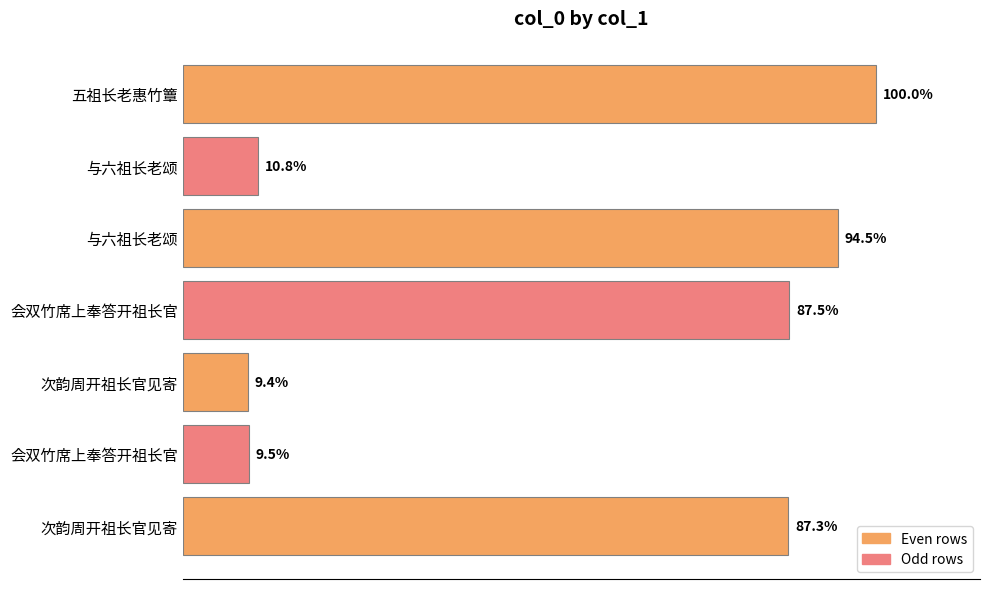

Does the chart contain any negative values?

No